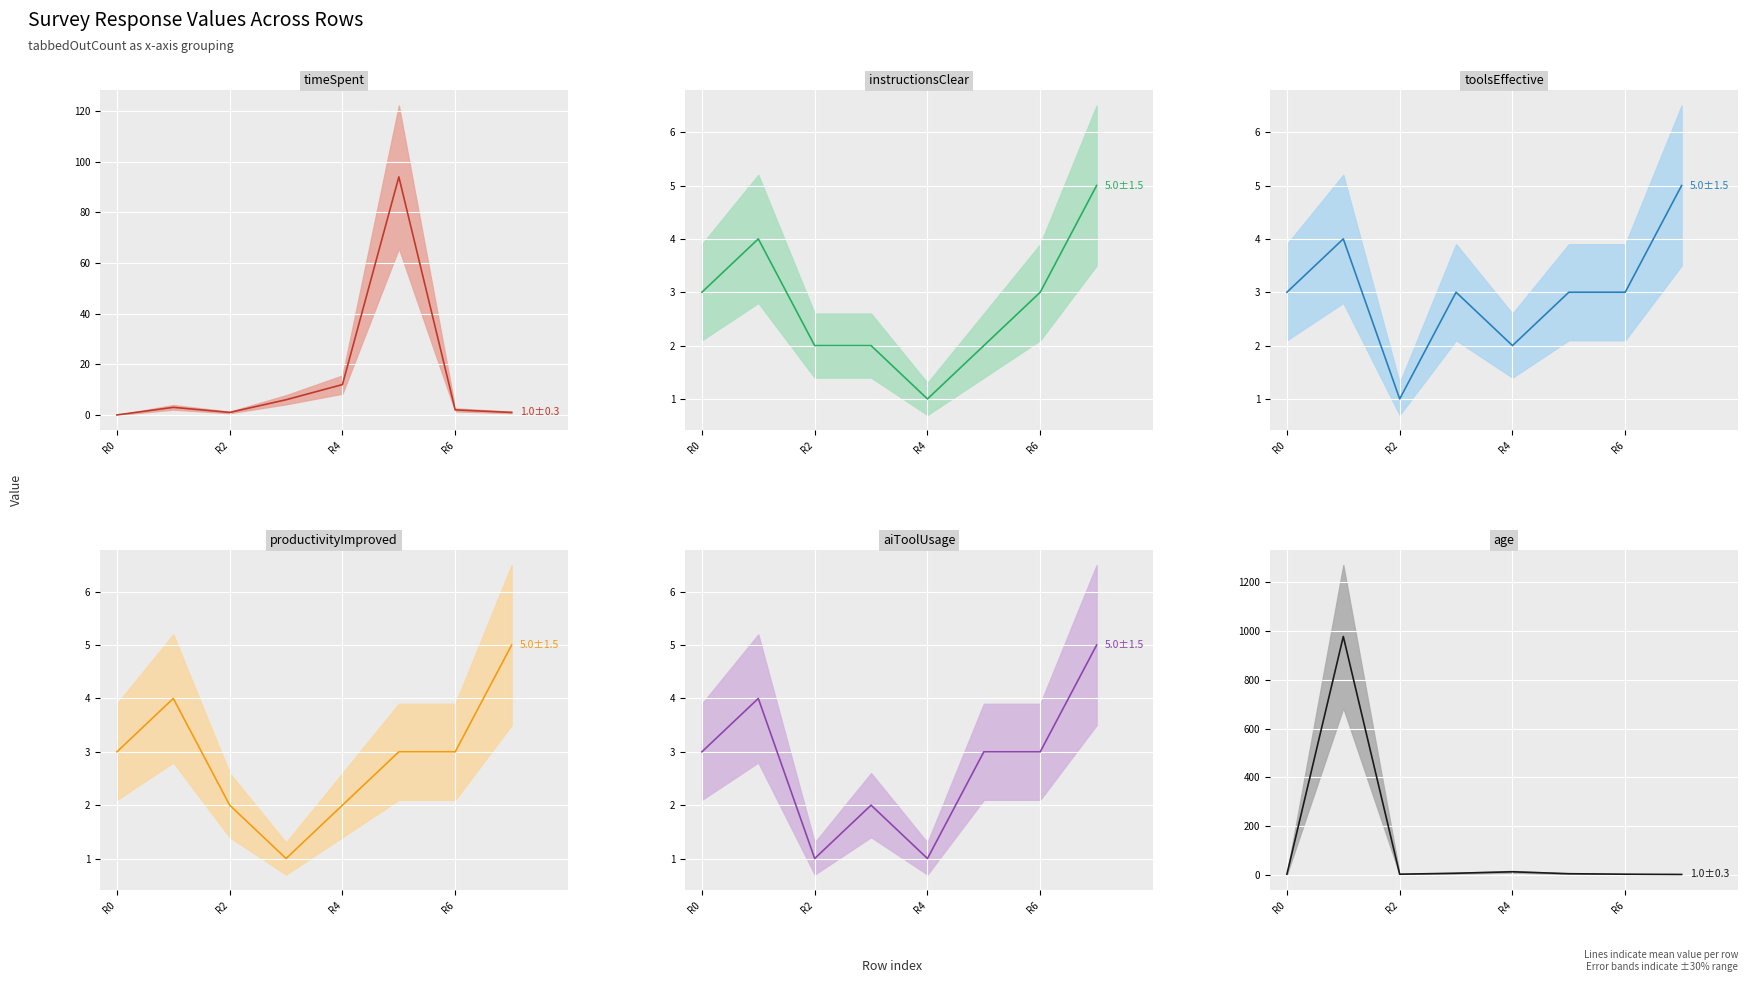

Which category has the lowest value in the instructionsClear series?

R4